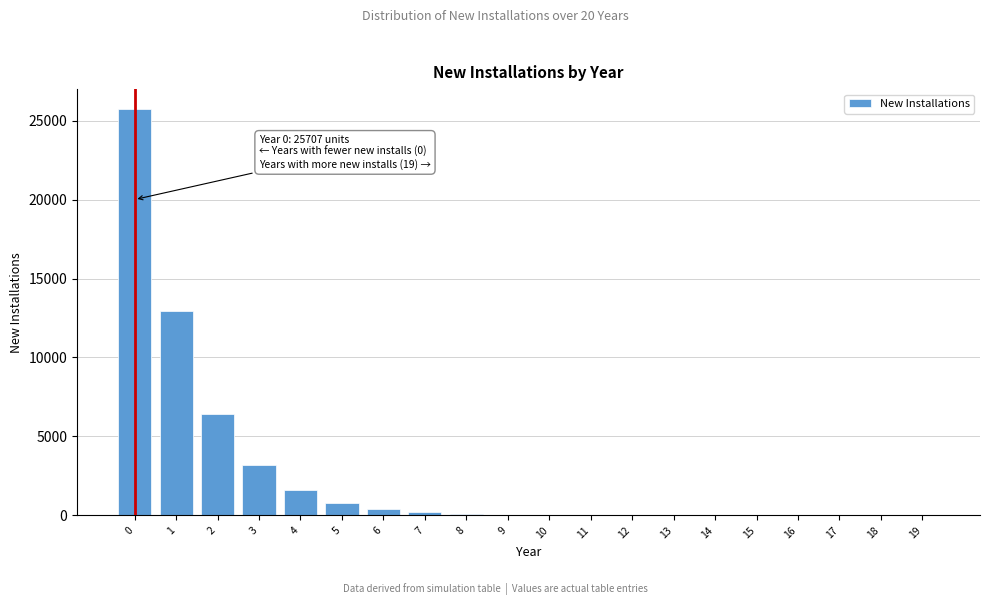

Is it true that the value at 0 is 25707?

True